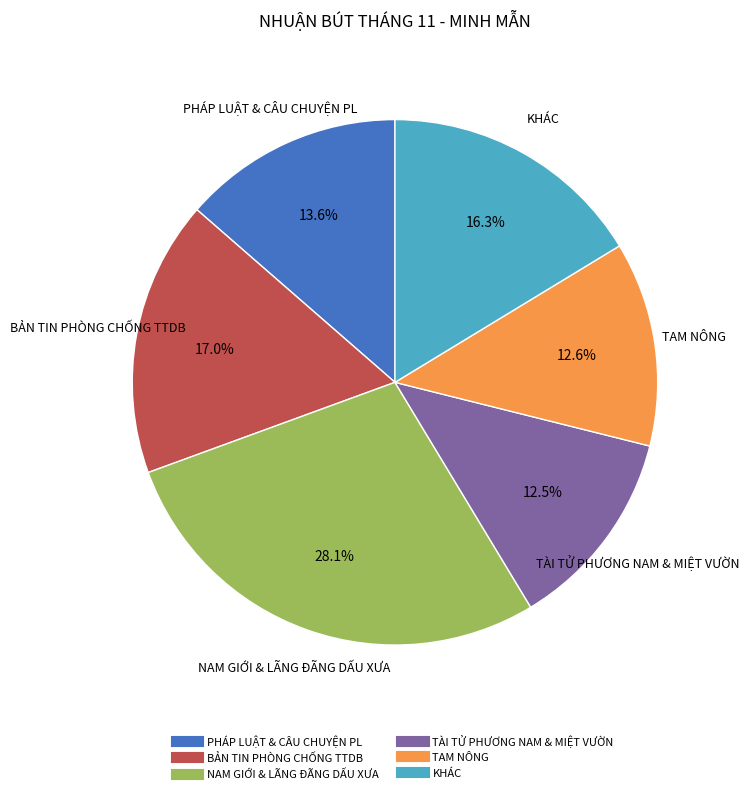

Is there any slice that represents more than half of the pie?

No